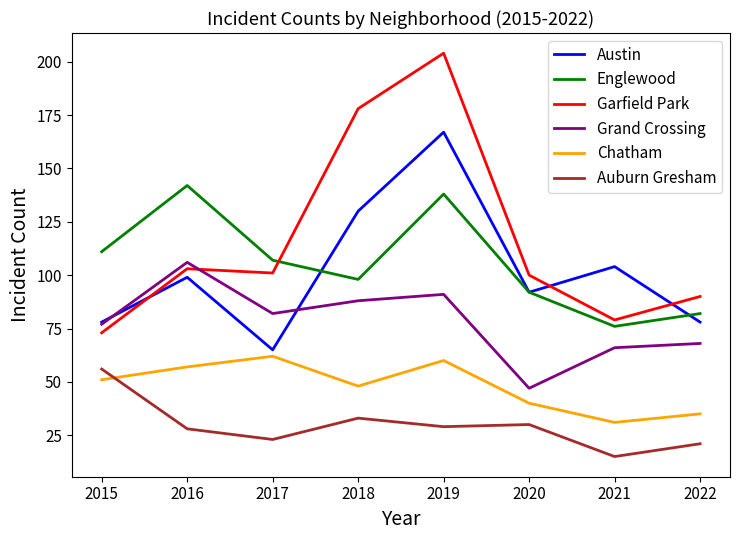

Between 2016 and 2020, which series saw the biggest shift?

Grand Crossing